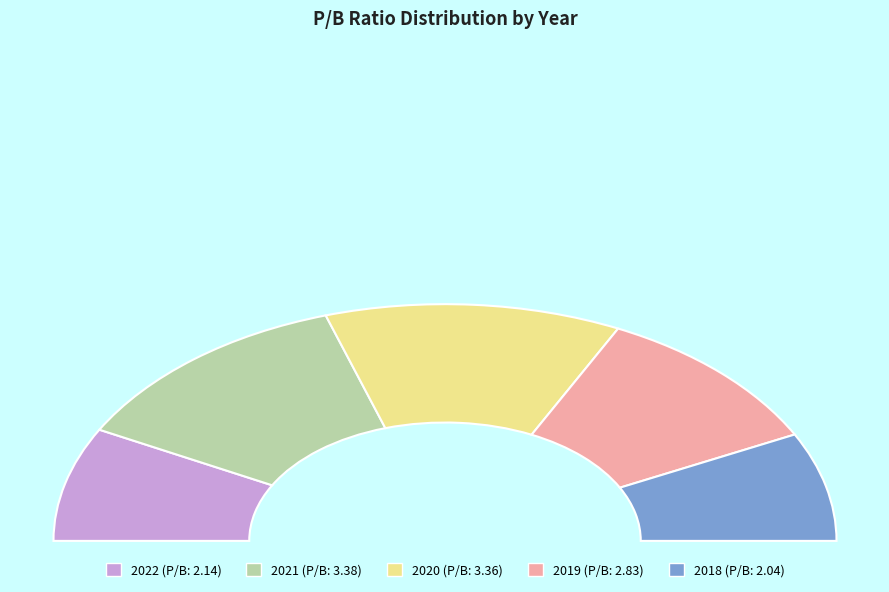

Does 2021 account for over 50% of the chart?

No